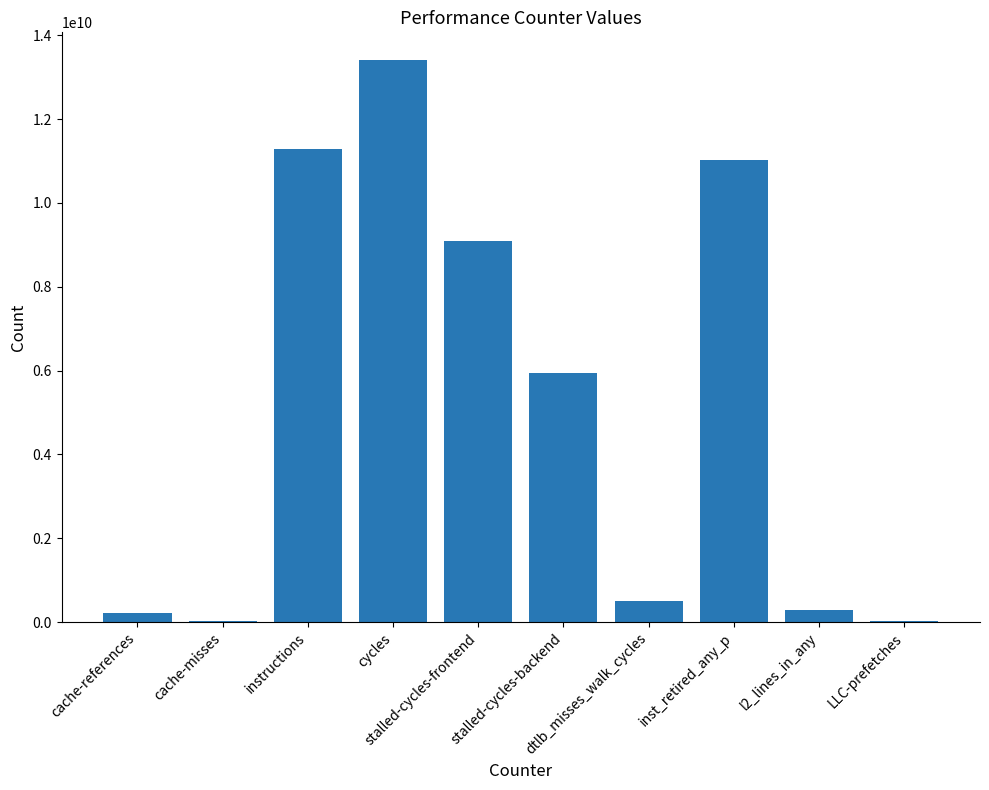

What is the maximum value shown in the chart?

13401092514